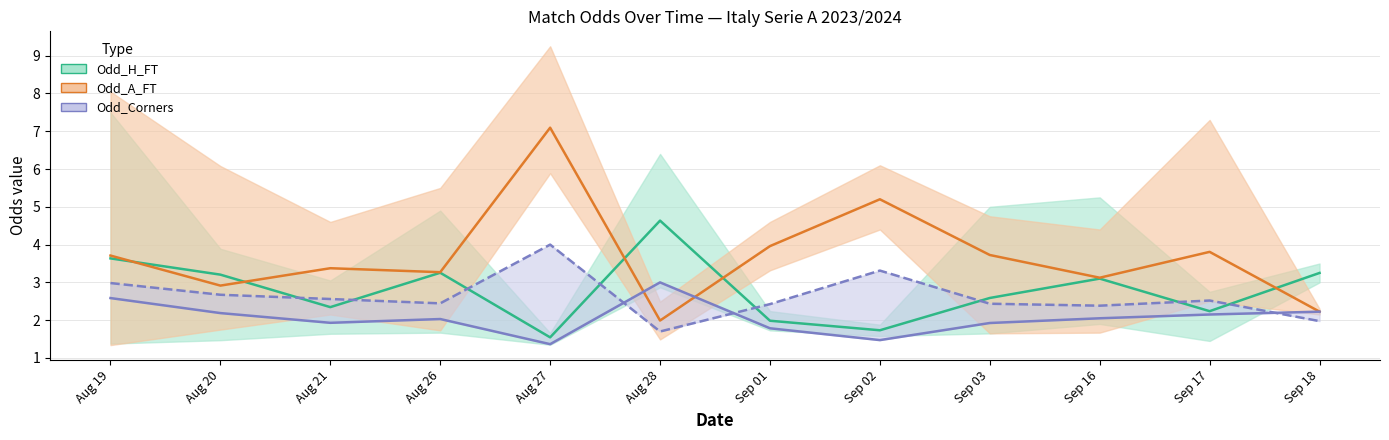

What is the sum of the Odd_H_FT mean values at Aug 21 and Aug 19?

6.0